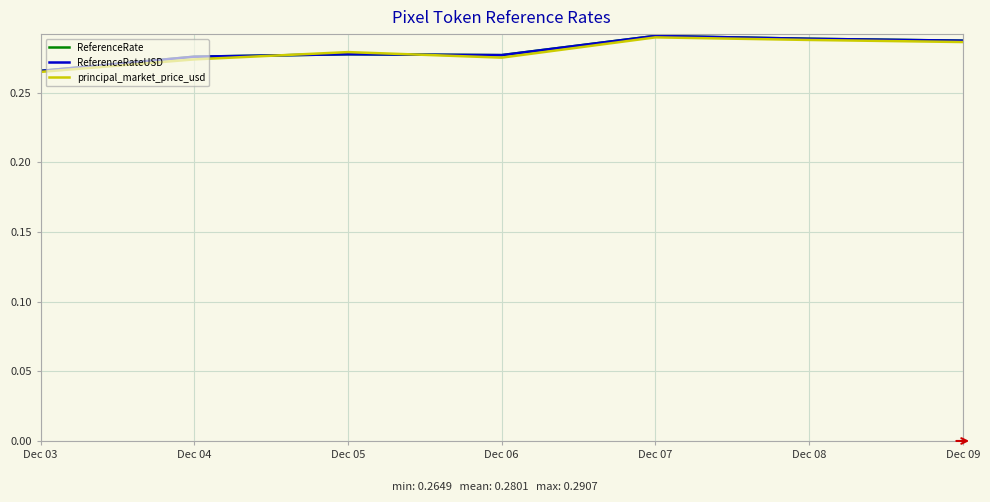

Which series has the widest spread of values?

ReferenceRate